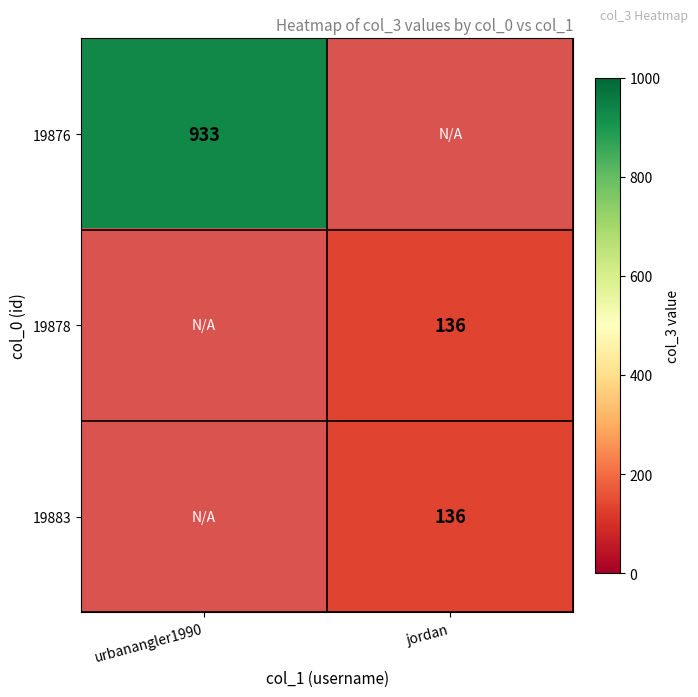

The 19876 series shows 933 at urbanangler1990. True or false?

True